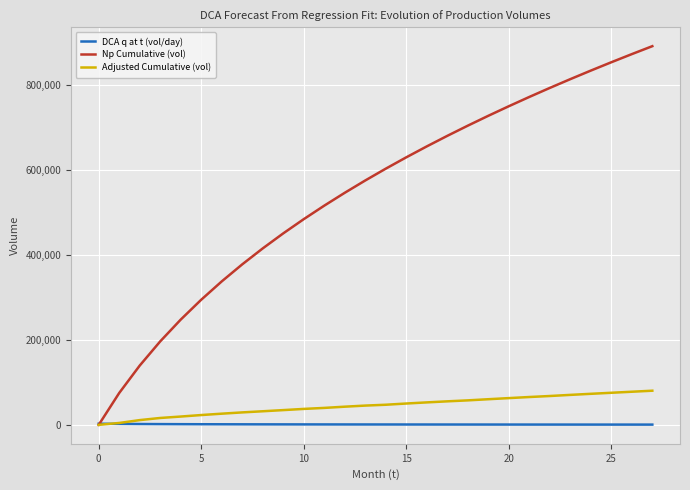

After their last crossing, which series has the higher values: Adjusted Cumulative (vol) or DCA q at t (vol/day)?

Adjusted Cumulative (vol)